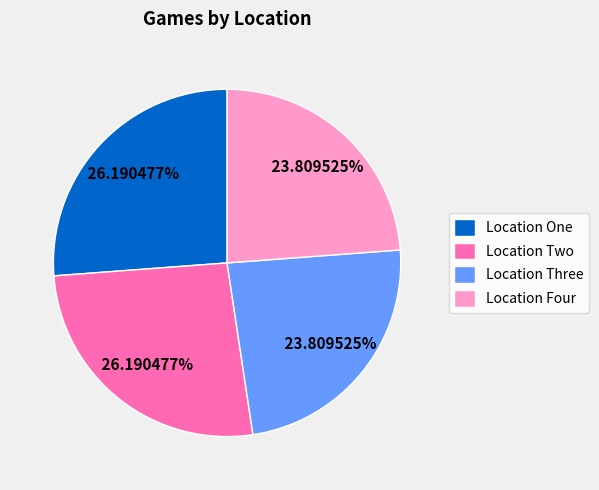

Is it true that Location Four is 16% of the pie?

False